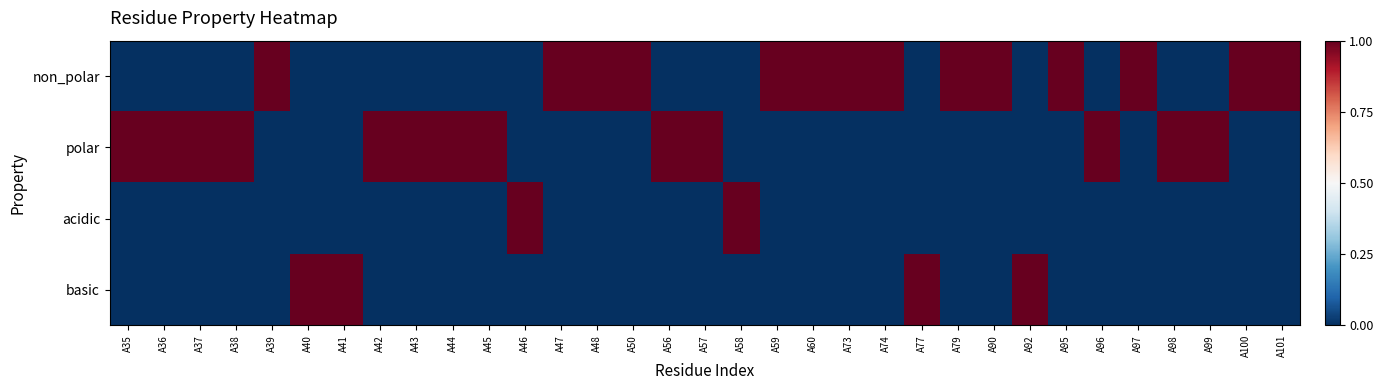

At how many categories does at least one series exceed 0?

33